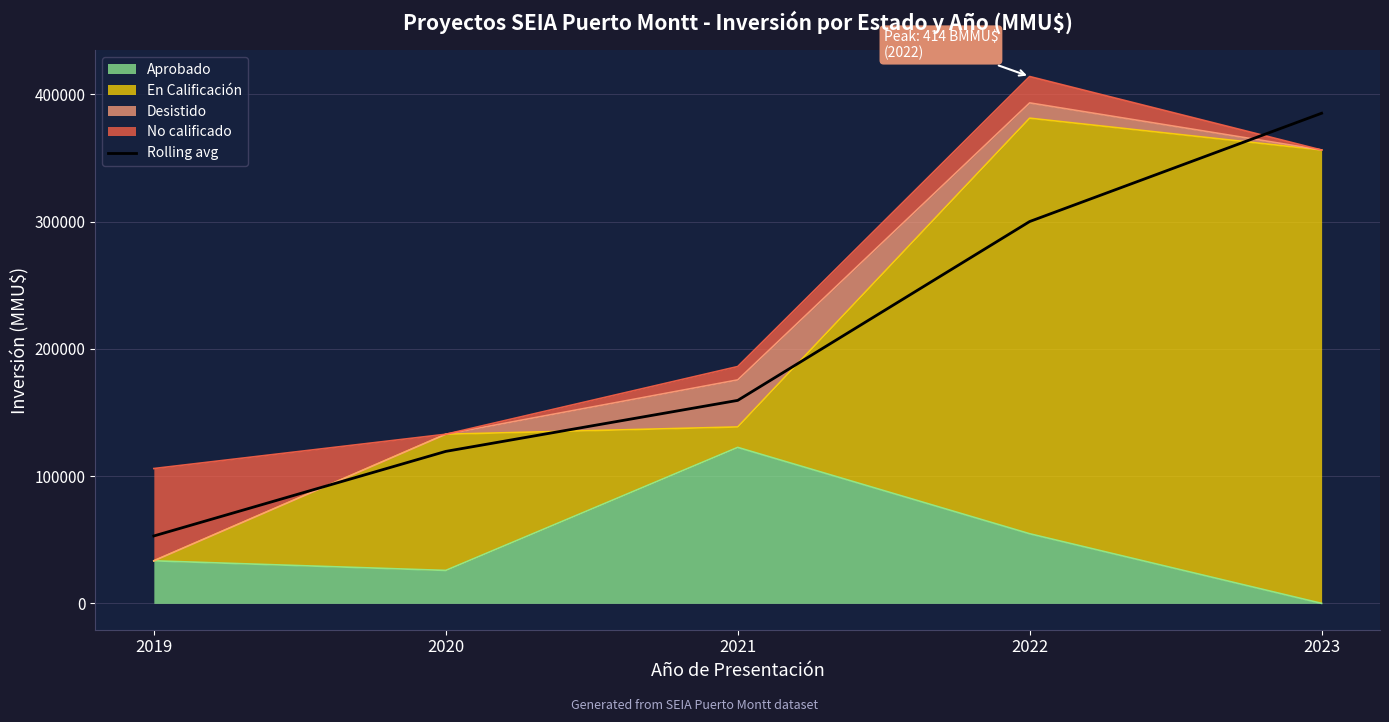

What is the difference between the second highest and minimum values?

247030.0